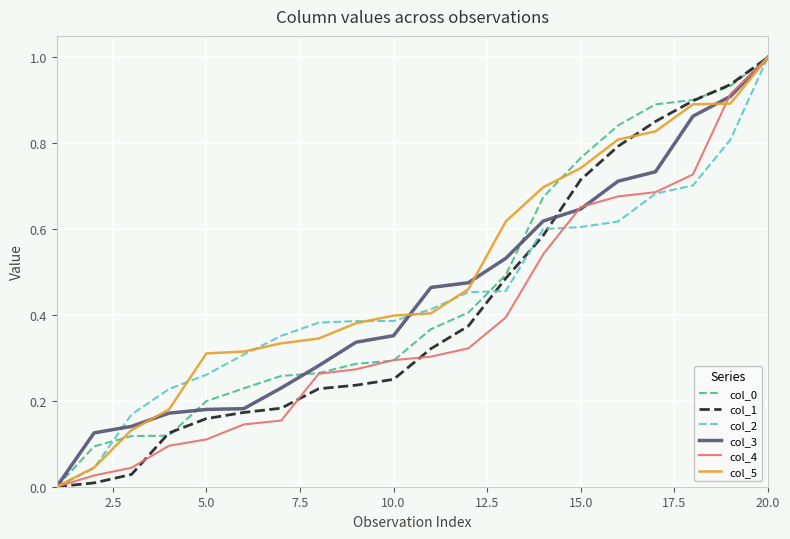

At which category does the chart reach its peak across all series?

20.0